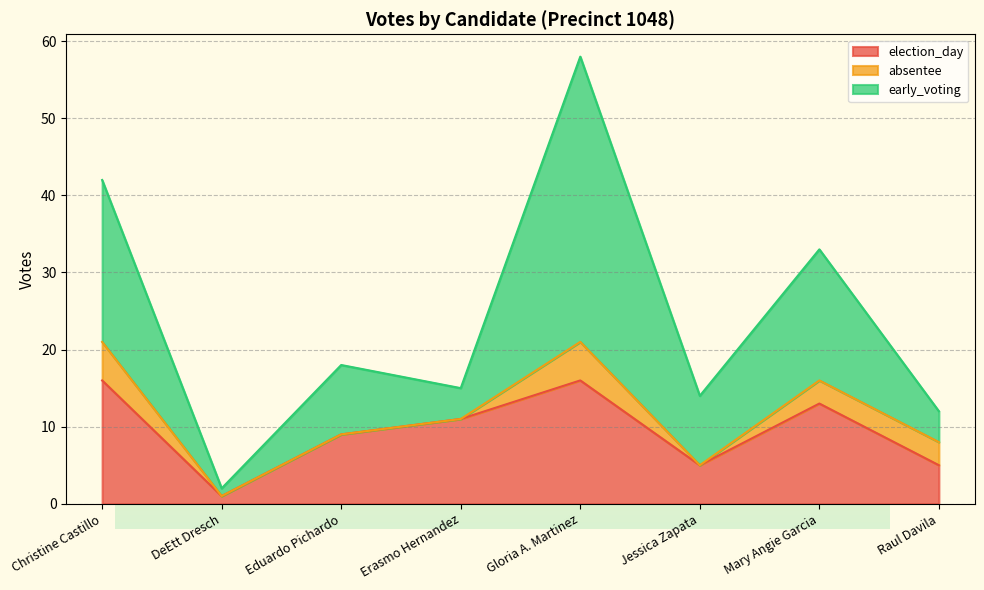

True or false: absentee has a value of 0 at DeEtt Dresch.

True